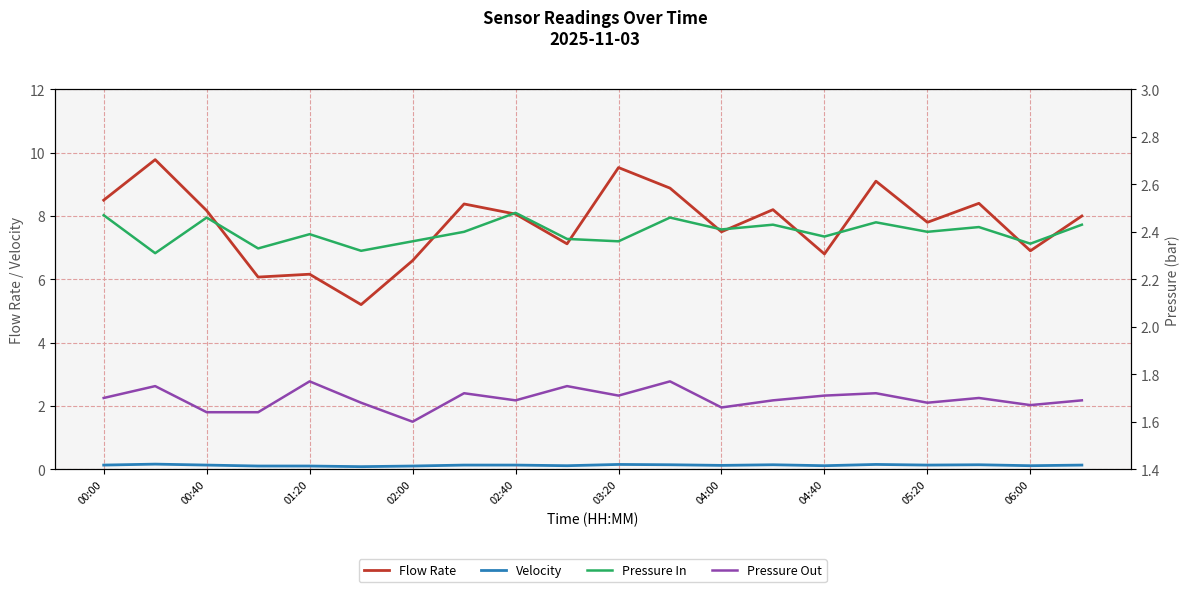

The value of Flow Rate at 01:20 is 6.2. True or false?

True